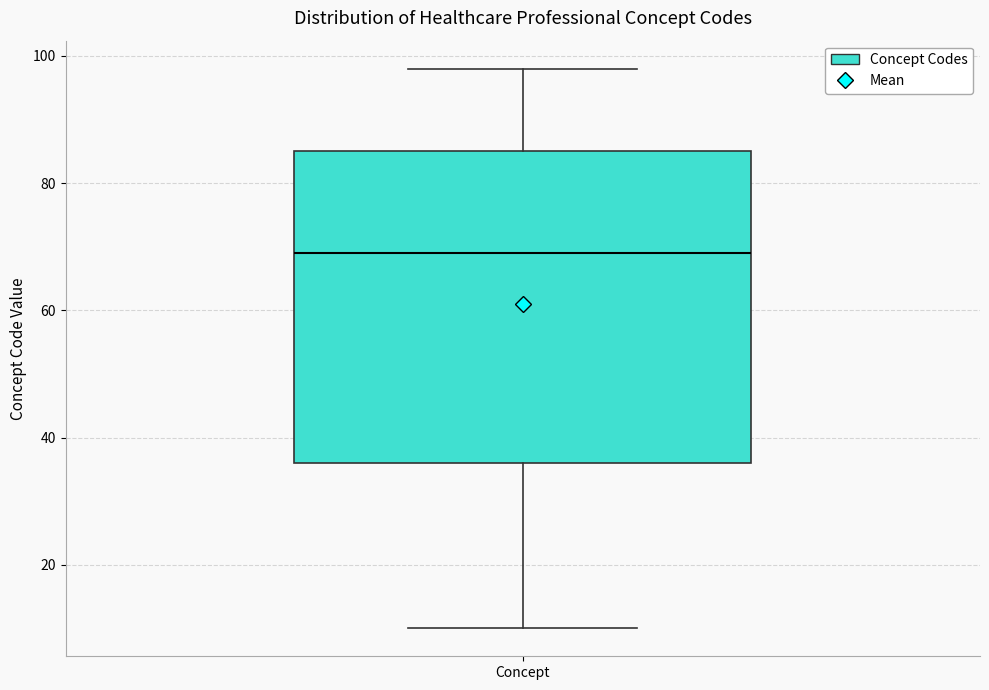

Transcribe this box plot: give where the median line is, the range the box spans, and where the two whiskers end, as read against the y-axis. The values are not printed on the chart, so give them approximately, as read against the axis.

median 70, box 36 to 86, whiskers 10 to 98